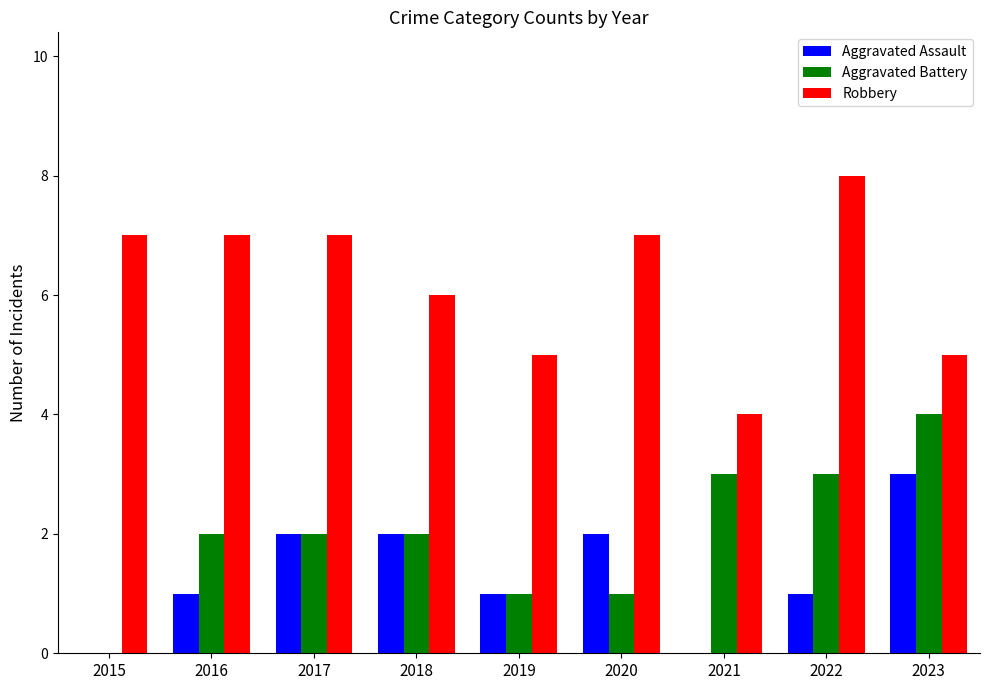

Between 2016 and 2017, which series saw the biggest shift?

Aggravated Assault